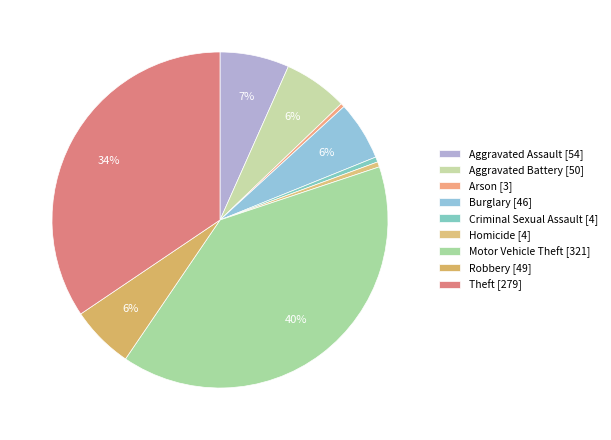

To the nearest percent, what is the difference between the largest and smallest slice percentages?

39%